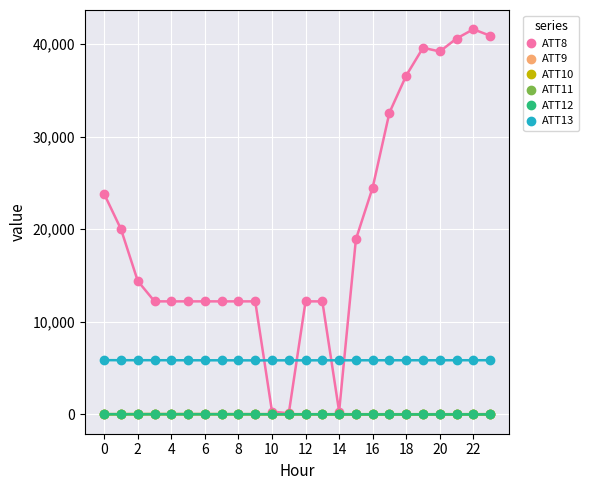

At how many categories does at least one series exceed 28929?

7